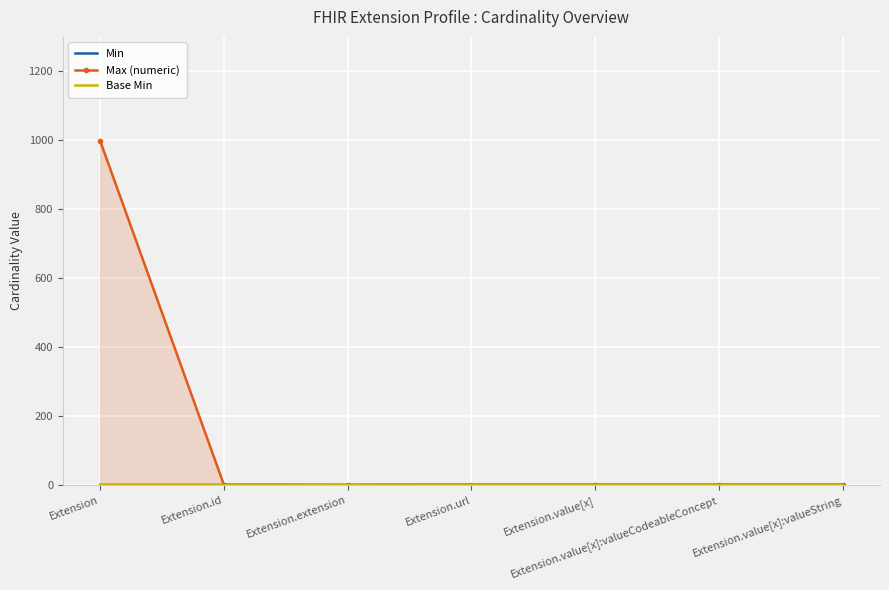

True or false: Min has a value of 1 at Extension.value[x].

False